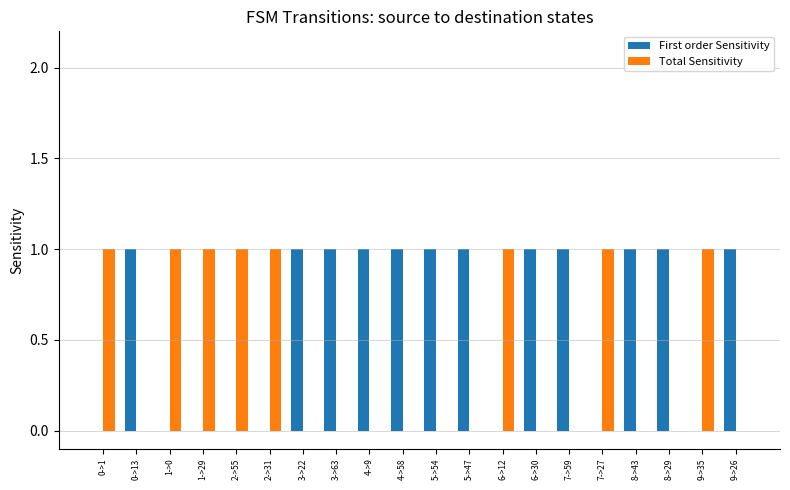

What value does the Total Sensitivity series have at 2->31?

1